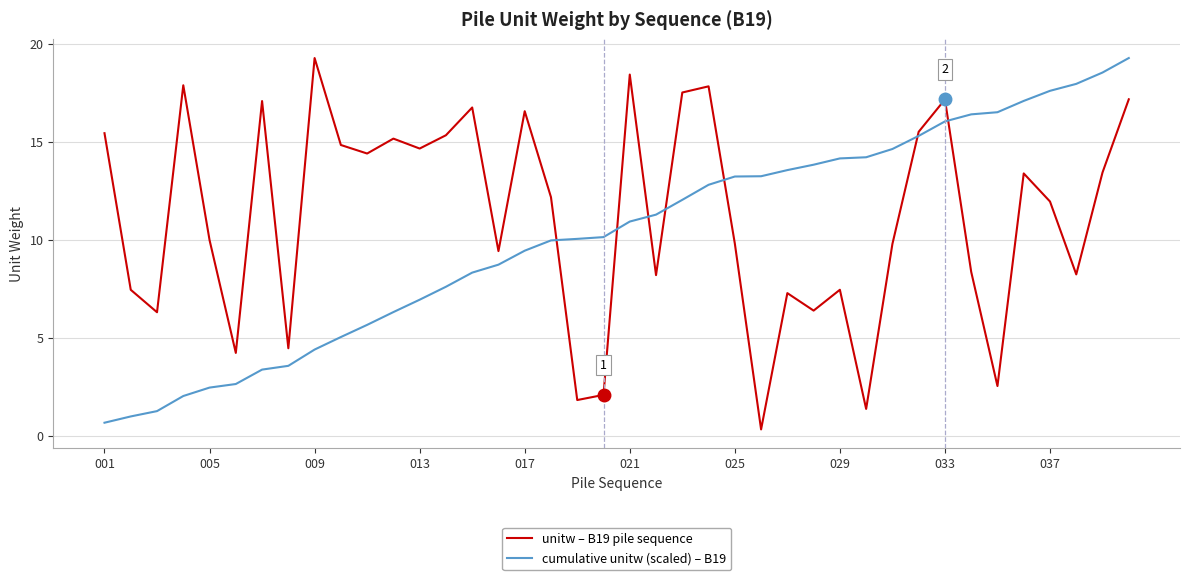

How many times do unitw – B19 pile sequence and cumulative unitw (scaled) – B19 cross each other?

7